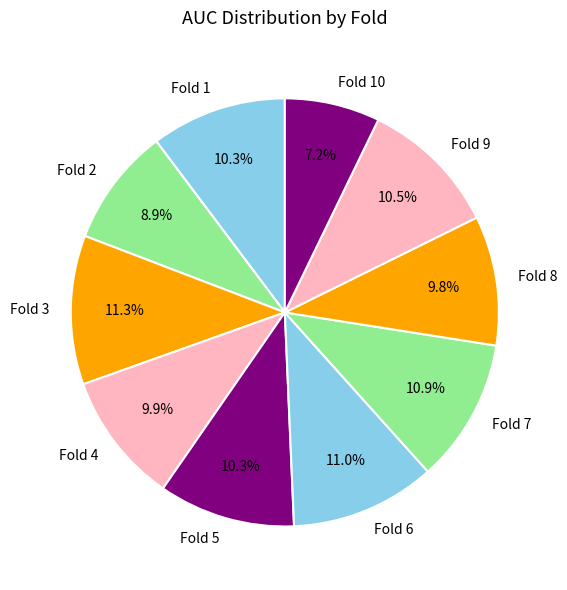

Which slice is the smallest?

Fold 10